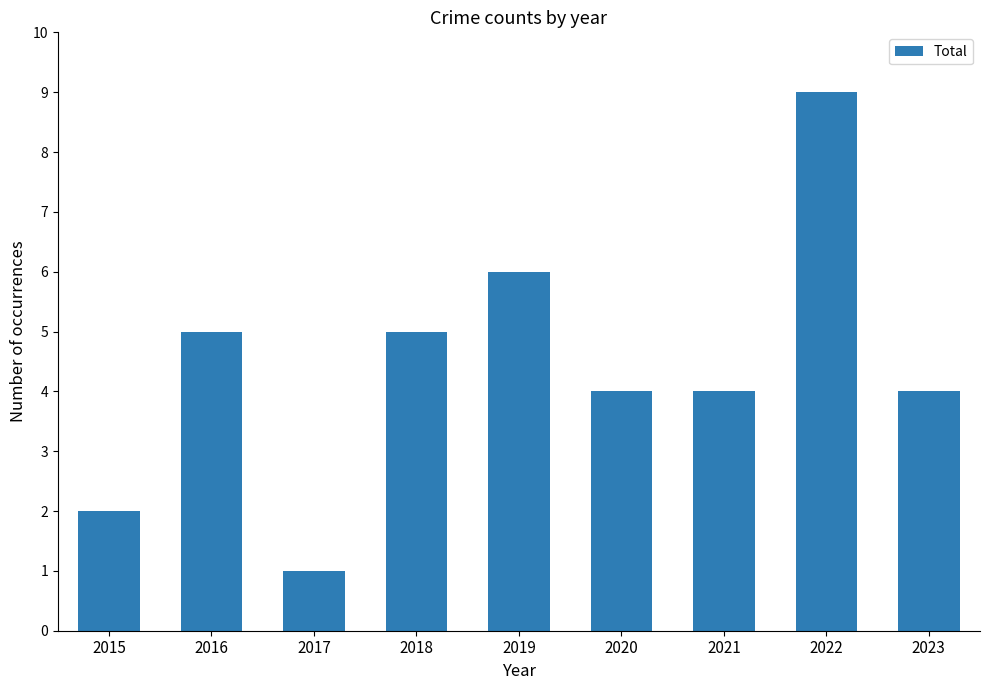

How many data points does each series have?

9